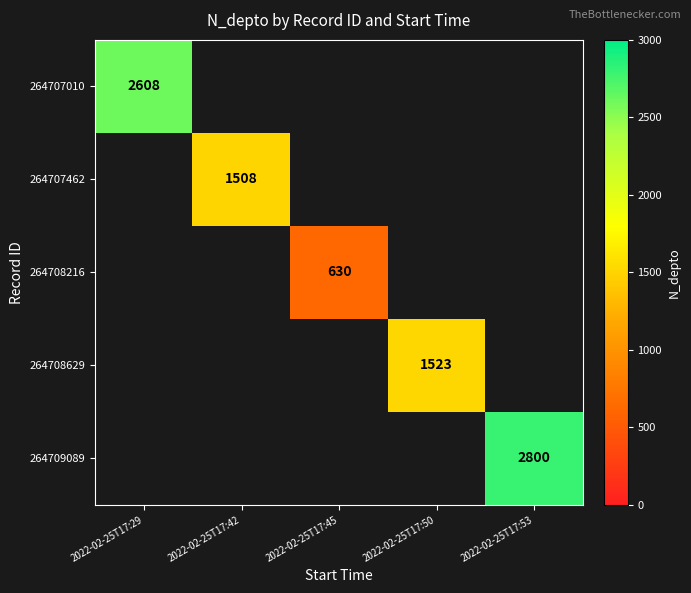

Is it true that 264707010 equals 2608 at 2022-02-25T17:29?

True